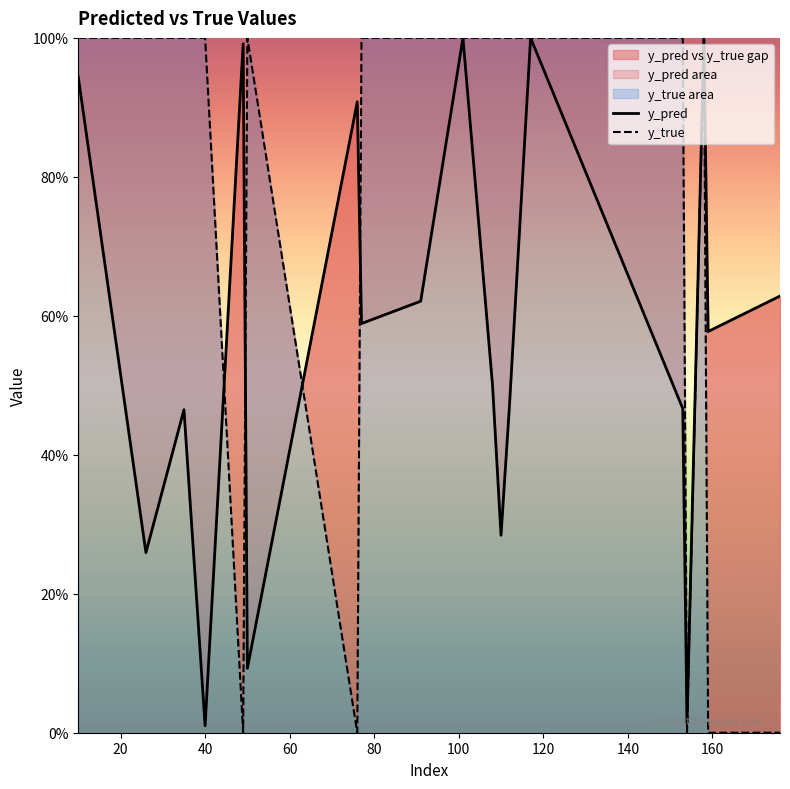

True or false: y_true has a value of 1.5 at 153.

False